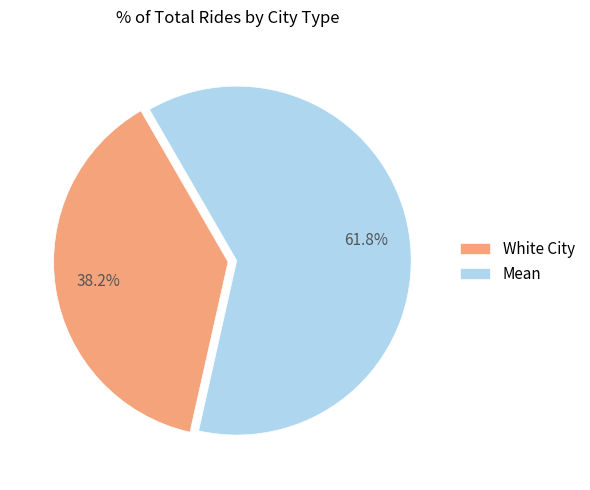

Is there a majority slice in this chart?

Yes